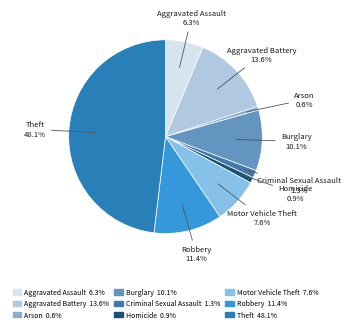

Between Criminal Sexual Assault and Aggravated Assault, which is larger?

Aggravated Assault